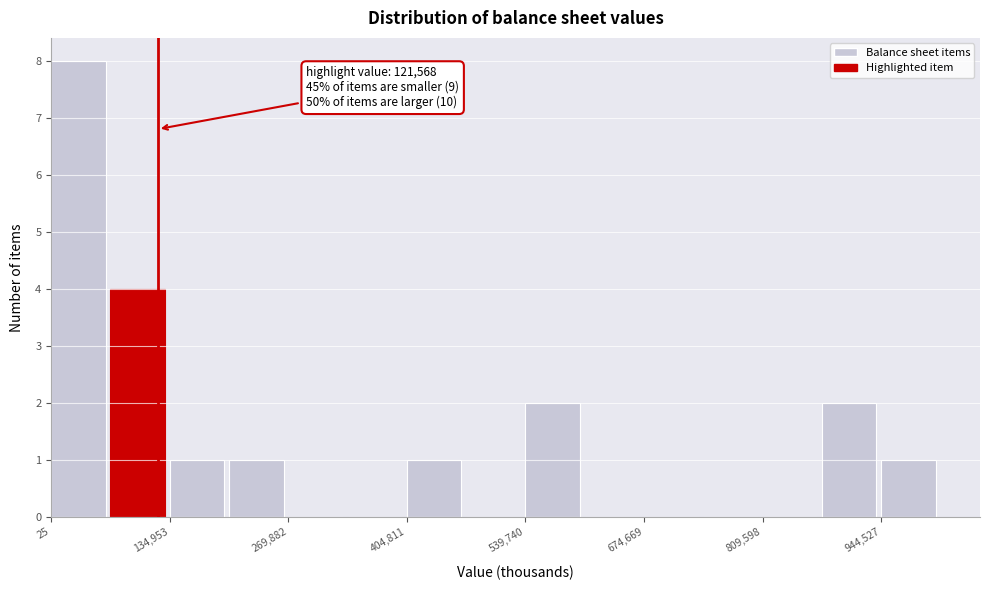

Around what value on the x-axis is the tallest bar? Give the approximate position of its centre, as read against the axis.

40000